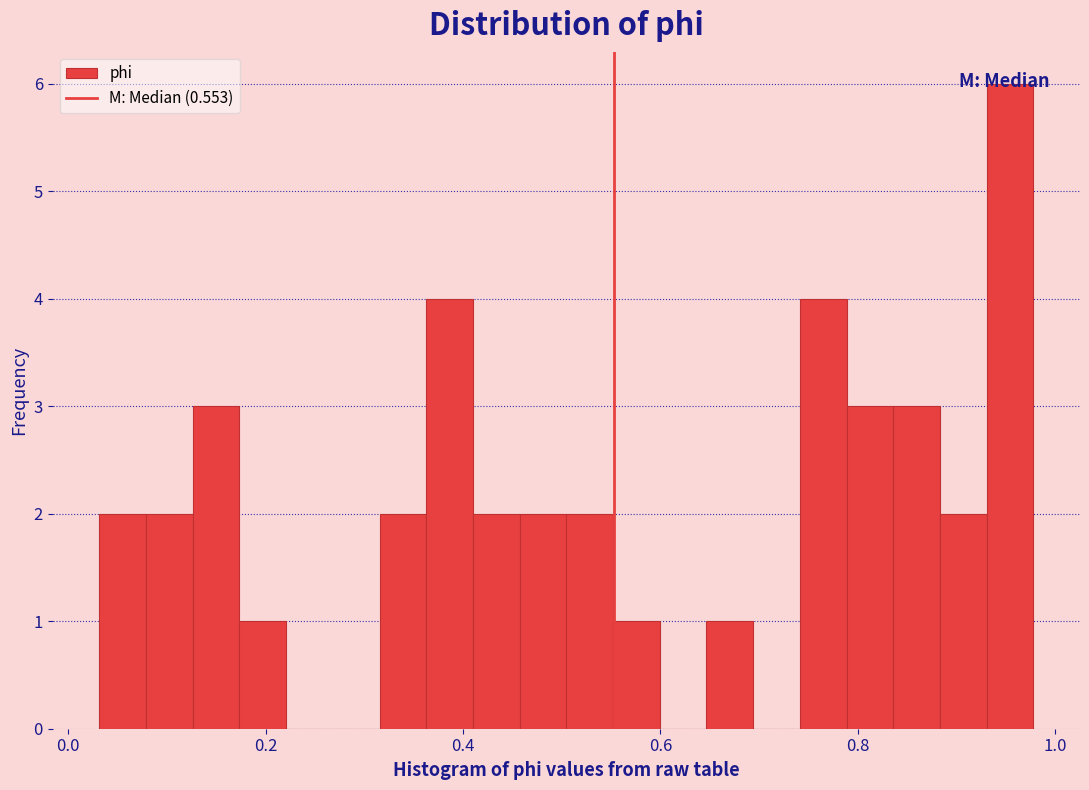

Around what value on the x-axis is the tallest bar? Give the approximate position of its centre, as read against the axis.

0.96